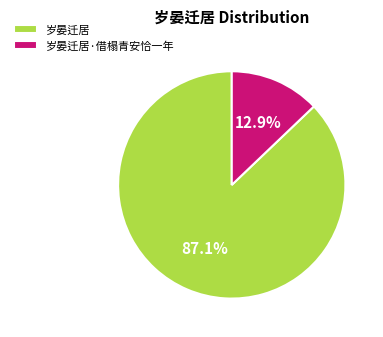

Approximately how many times larger is the value at 岁晏迁居 compared to 岁晏迁居·借榻青安恰一年?

6.8